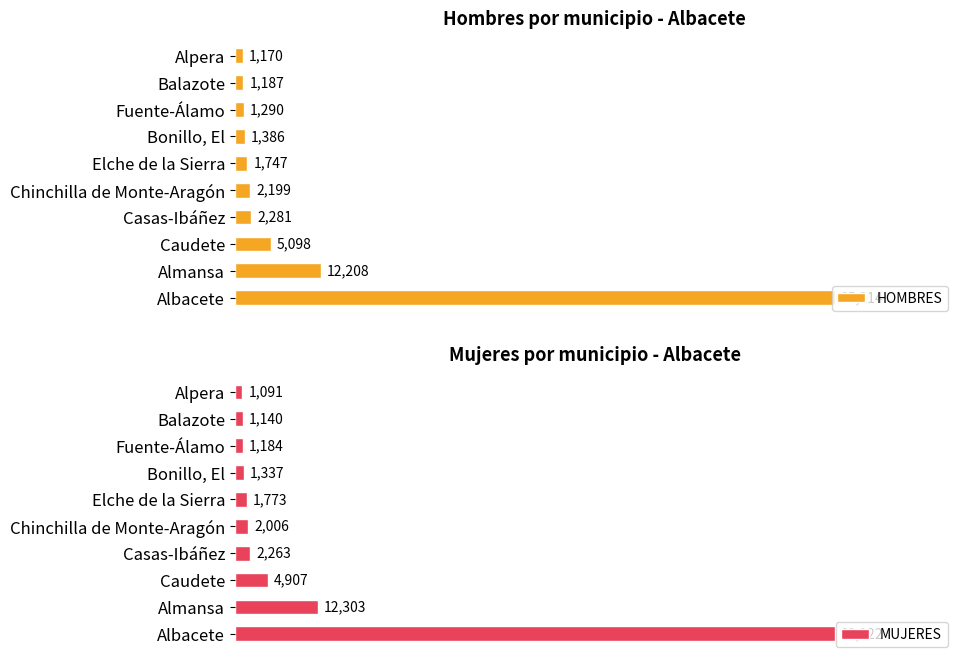

Rank the categories by HOMBRES value from lowest to highest.

Alpera, Balazote, Fuente-Álamo, Bonillo, El, Elche de la Sierra, Chinchilla de Monte-Aragón, Casas-Ibáñez, Caudete, Almansa, Albacete